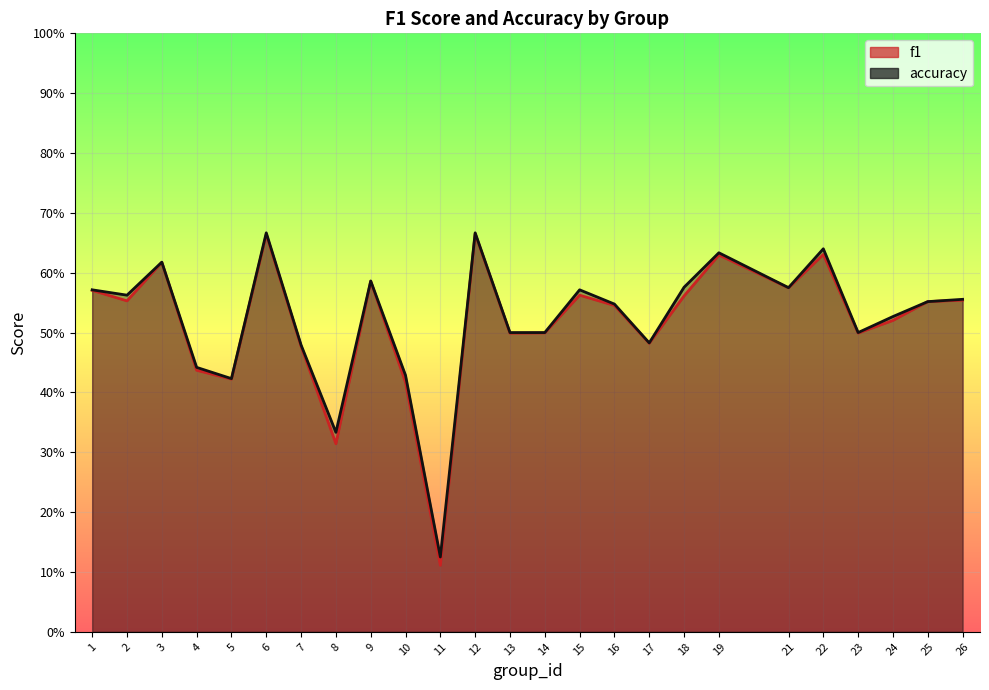

Rank the series at 23 from lowest to highest value.

f1, accuracy